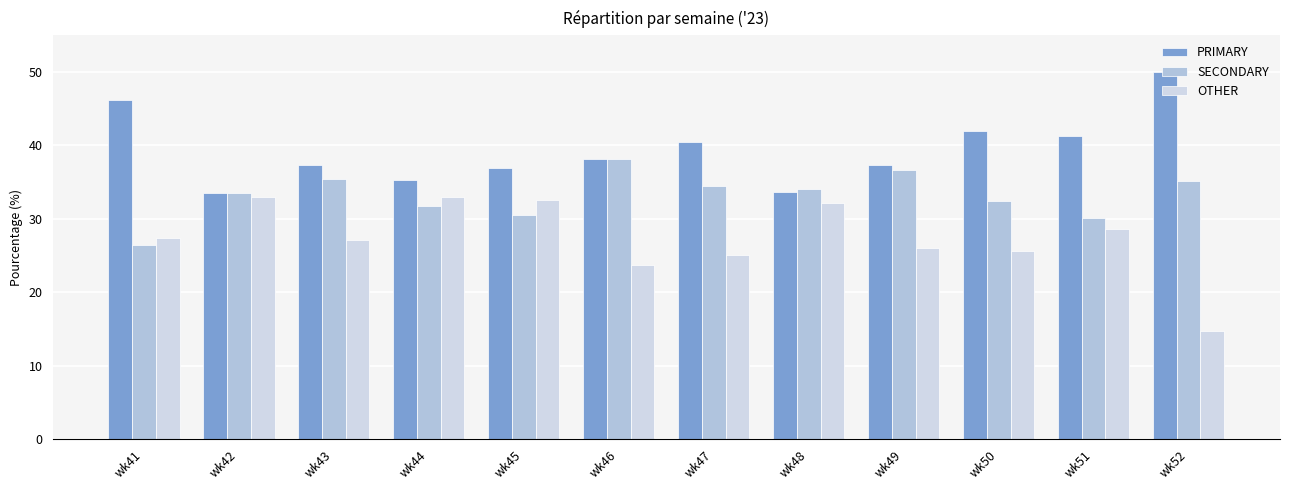

What are all the series names shown in the legend?

PRIMARY, SECONDARY, OTHER